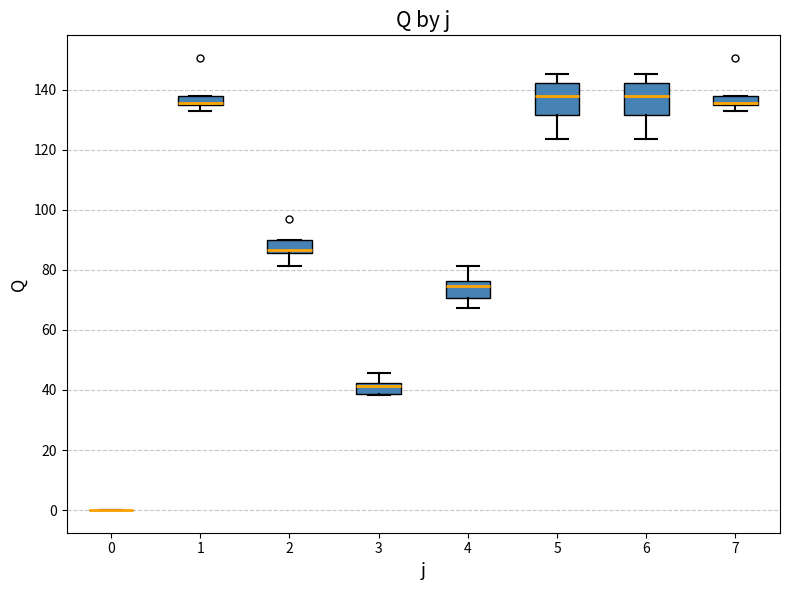

Where is the lower edge of the box at x = 1 on the y-axis? The values are not printed on the chart, so give them approximately, as read against the axis.

134